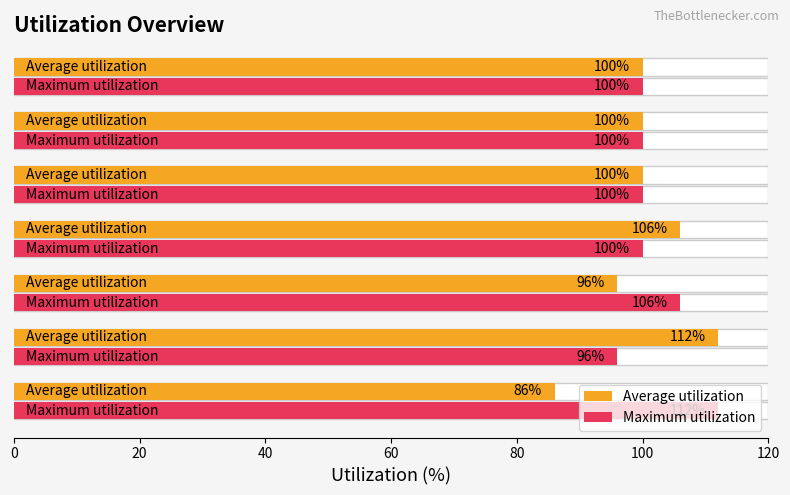

What is the sum of all Average utilization values?

700